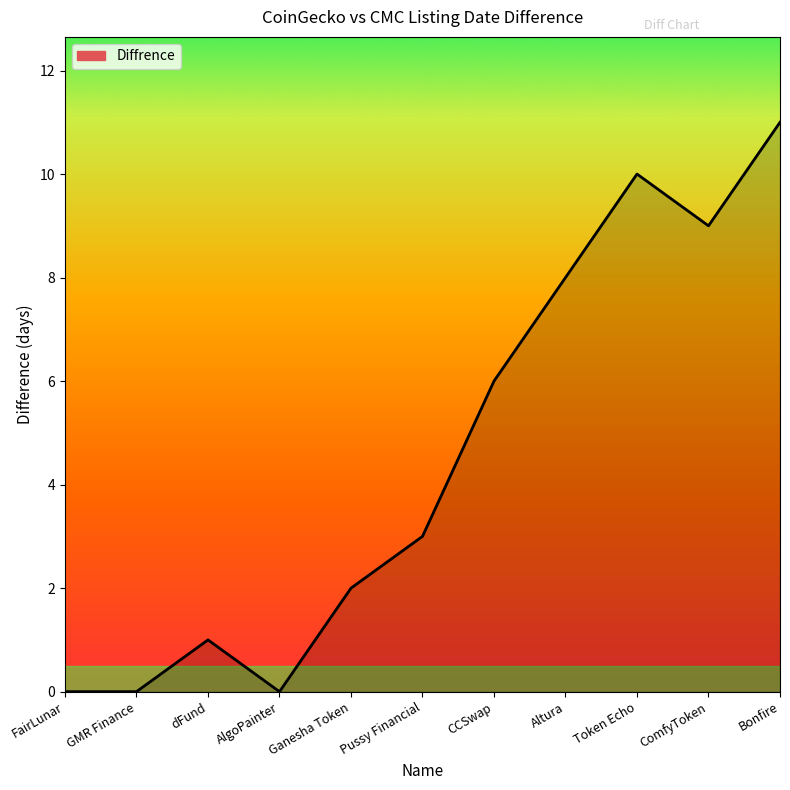

Where is the data nearest to the value 5?

CCSwap